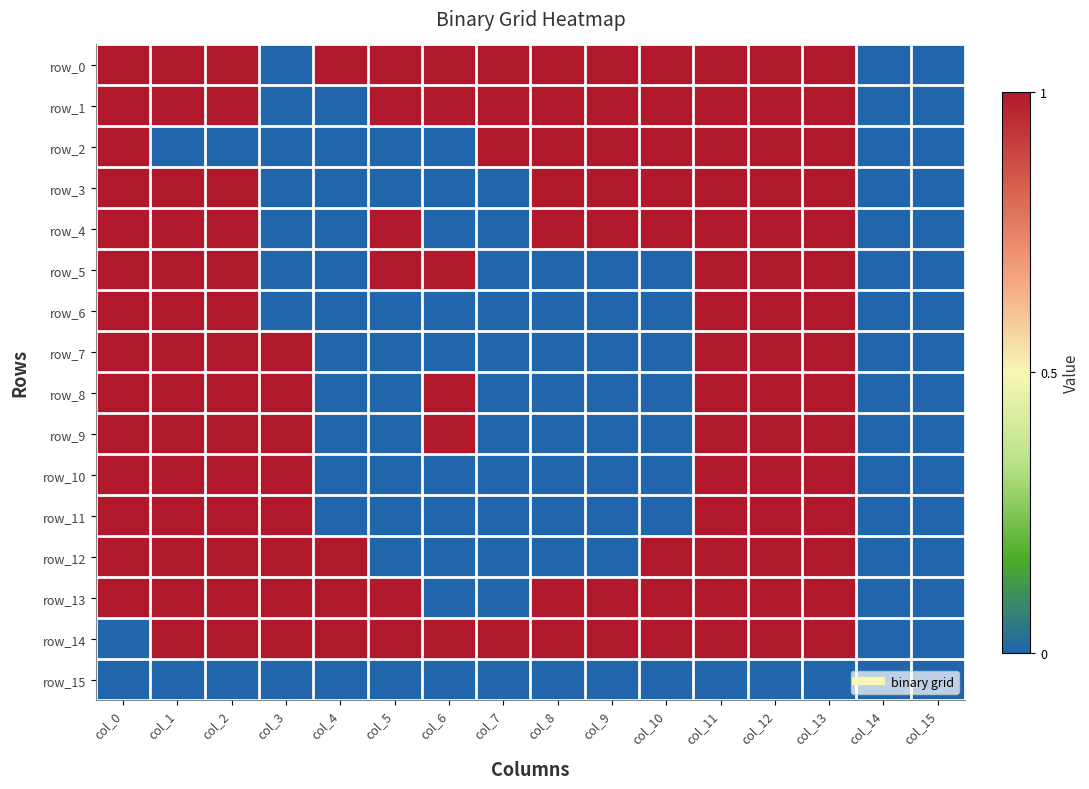

What is the difference between the second highest and minimum values in the row_12 series?

1